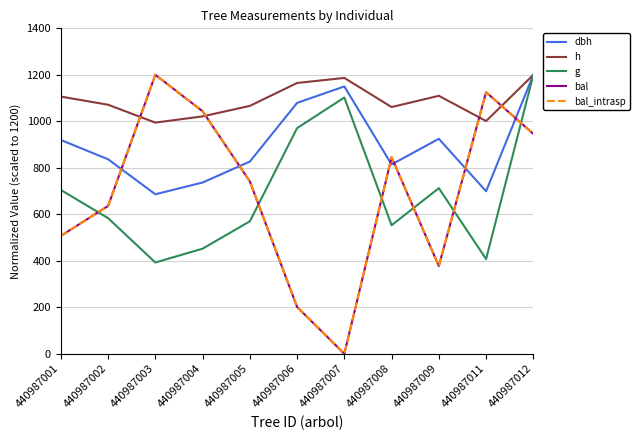

At which category is the sum across all series the highest?

440987012